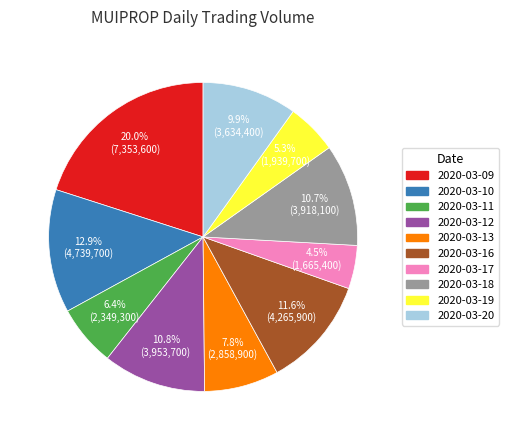

Is there a majority slice in this chart?

No